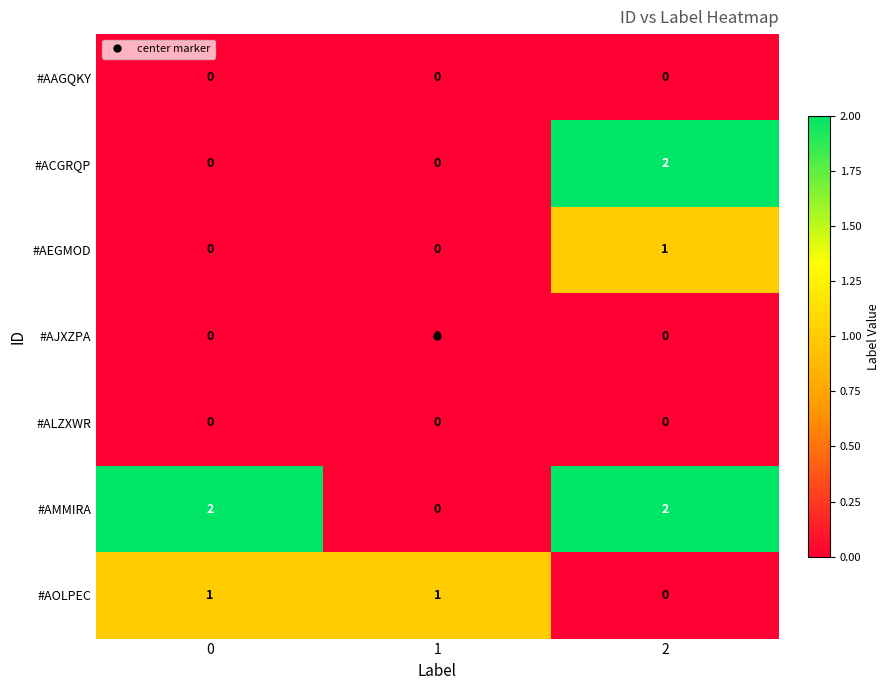

Which series changed the most between 0 and 1?

#AMMIRA